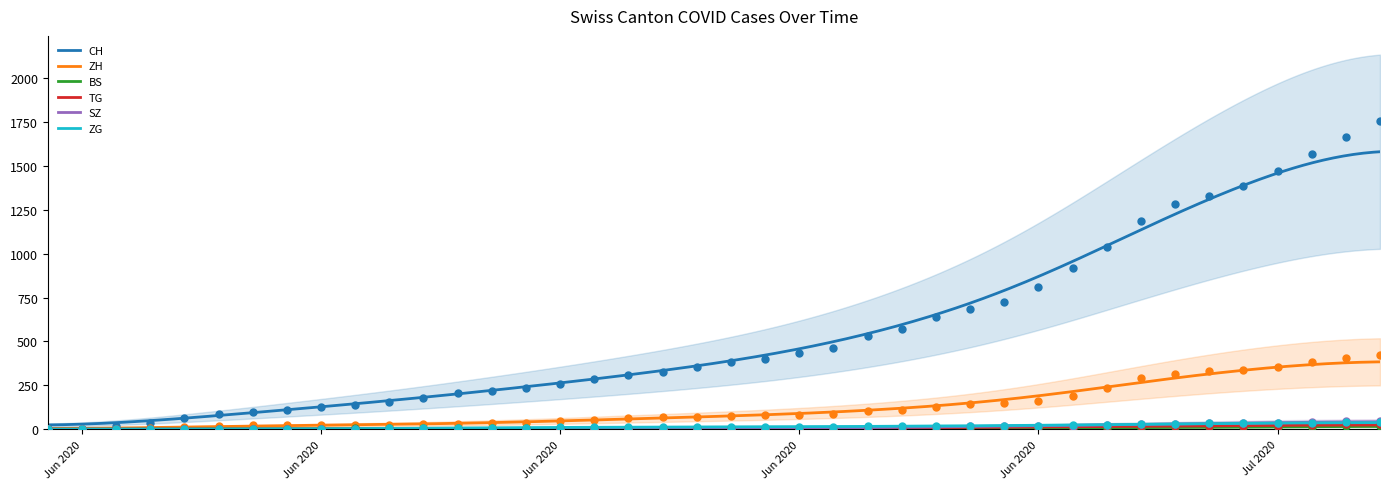

Which series has the largest Y range (max minus min)?

CH